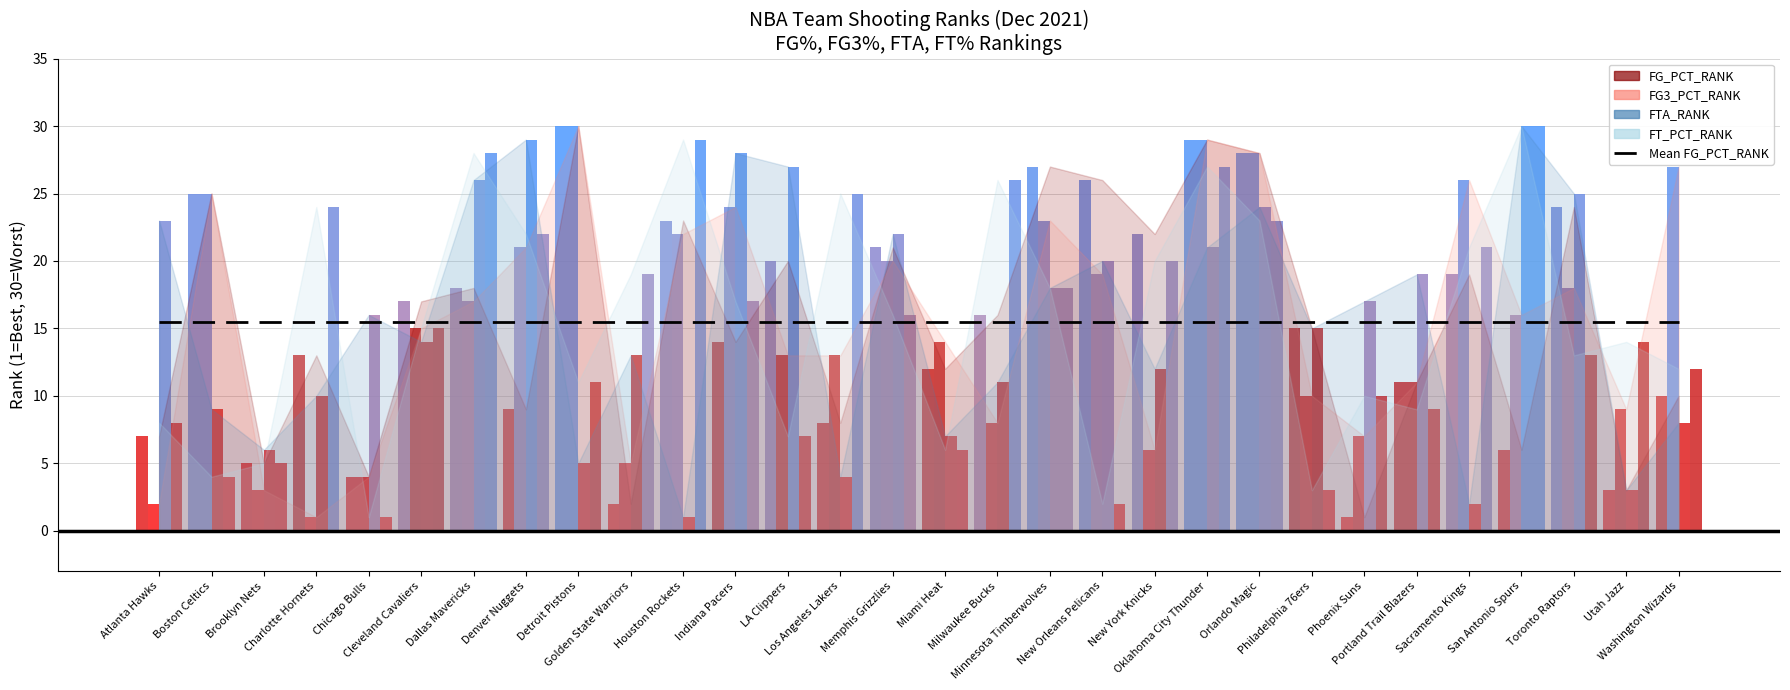

What position from the left is Detroit Pistons?

9